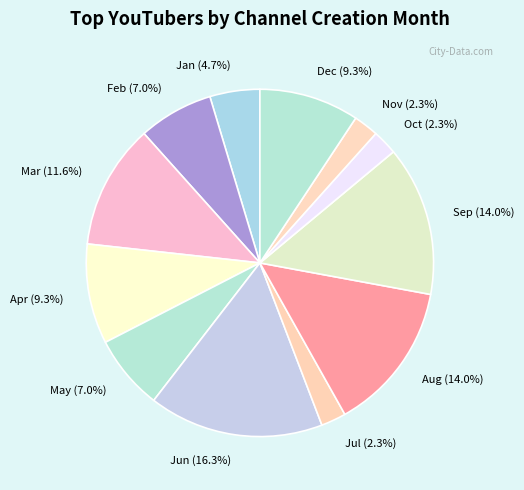

Is it true that Aug is 6% of the pie?

False